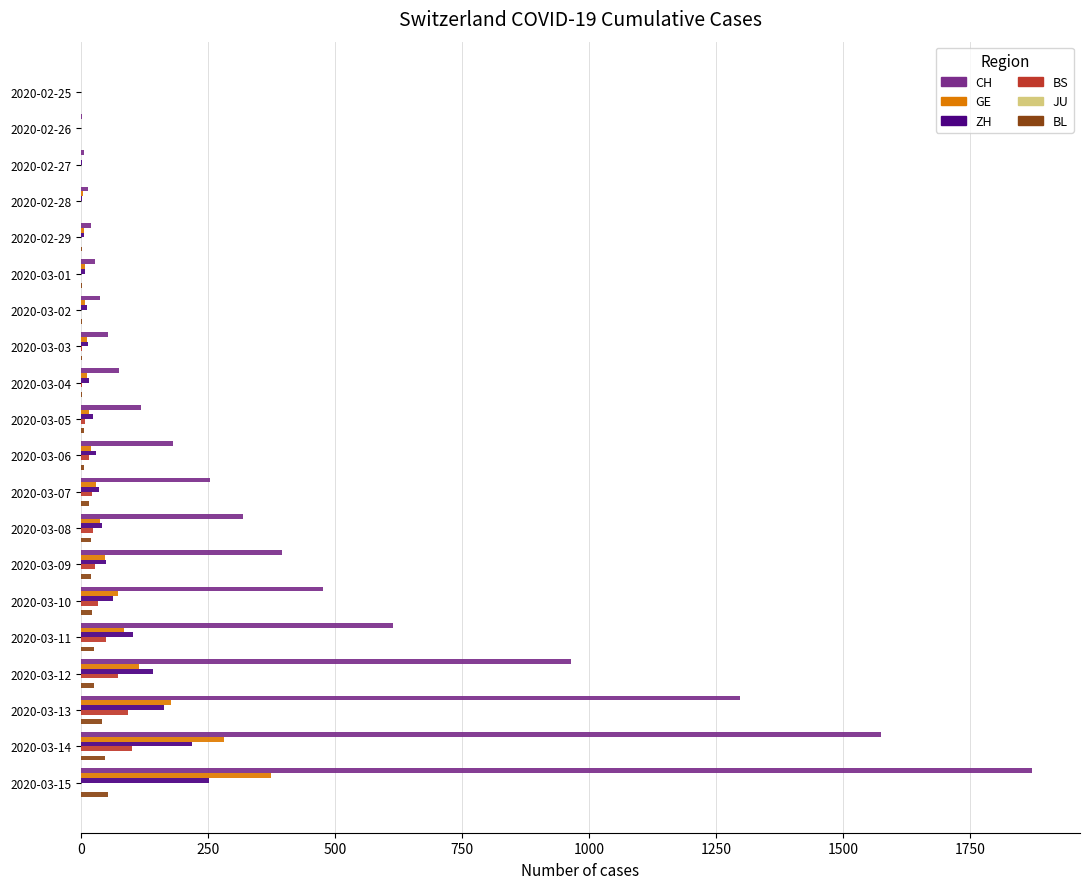

The value of BL at 2020-03-14 is 47. True or false?

True